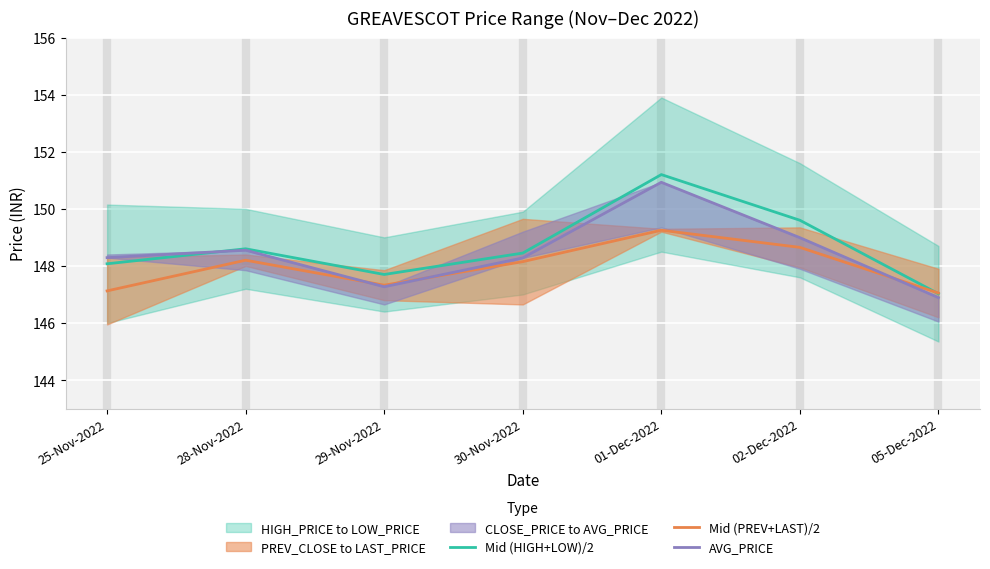

The value of Mid (PREV+LAST)/2 at 29-Nov-2022 is 147.3. True or false?

True